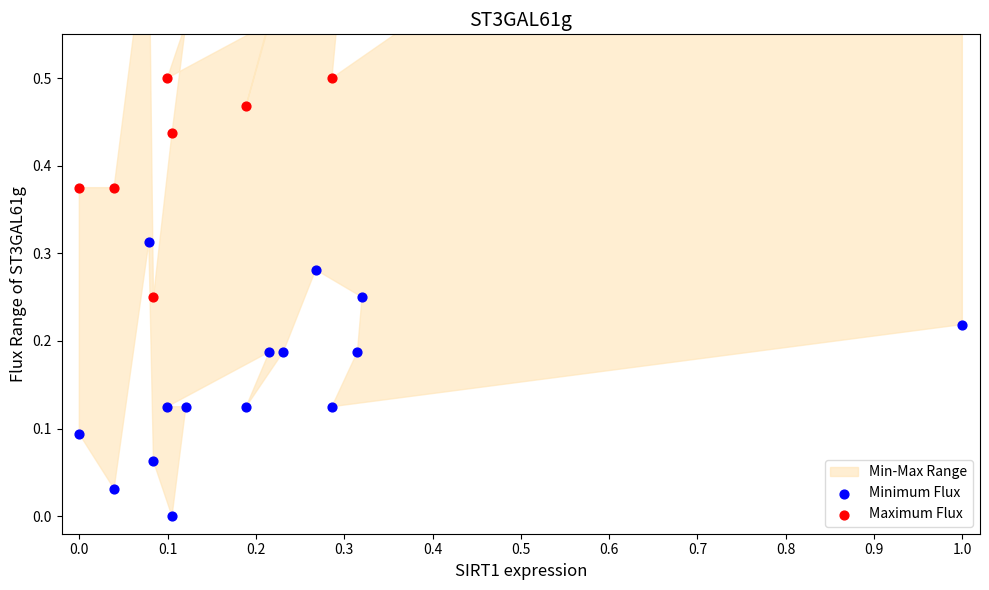

At how many categories does at least one series exceed 0?

15